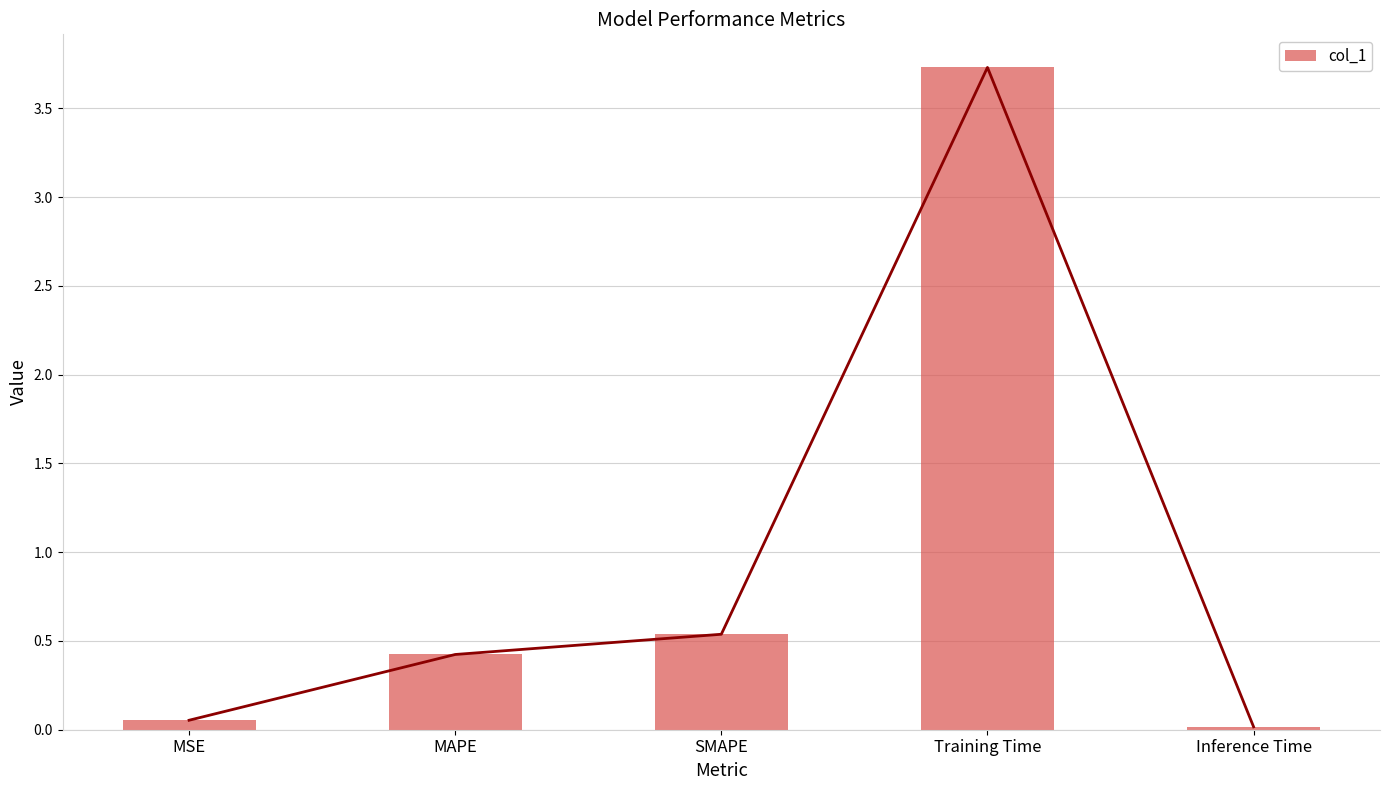

Reading left to right, transcribe all the data shown in this chart.

0.1	0.4	0.5	3.7	0.0